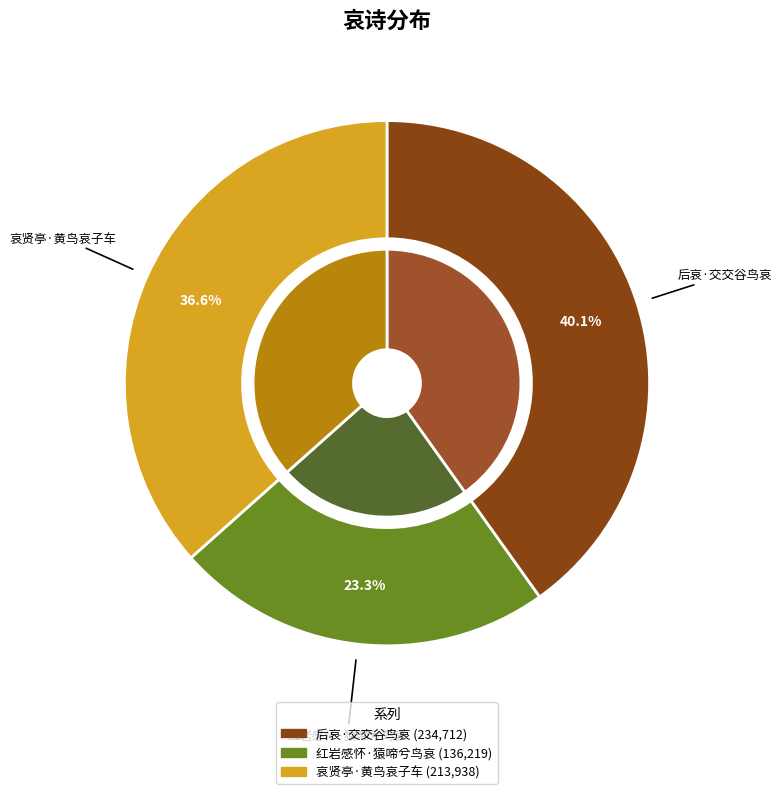

Rank the categories by value from highest to lowest.

后哀·交交谷鸟哀, 哀贤亭·黄鸟哀子车, 红岩感怀·猿啼兮鸟哀